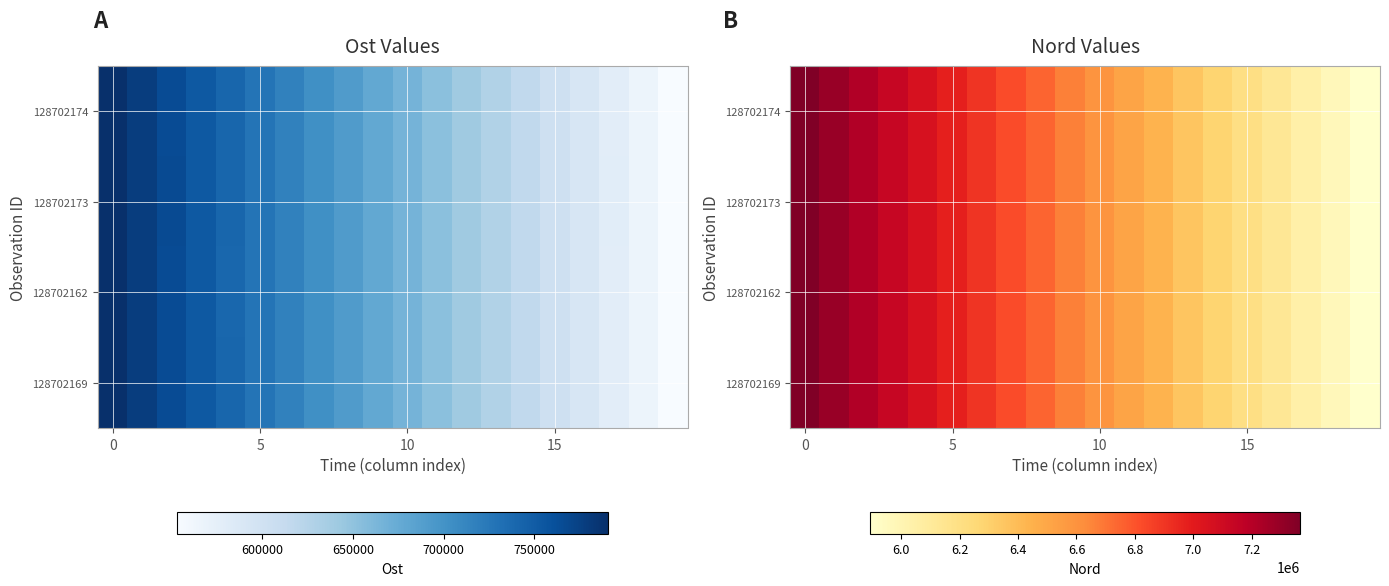

How many values in the 128702162 series are below 6668745?

10